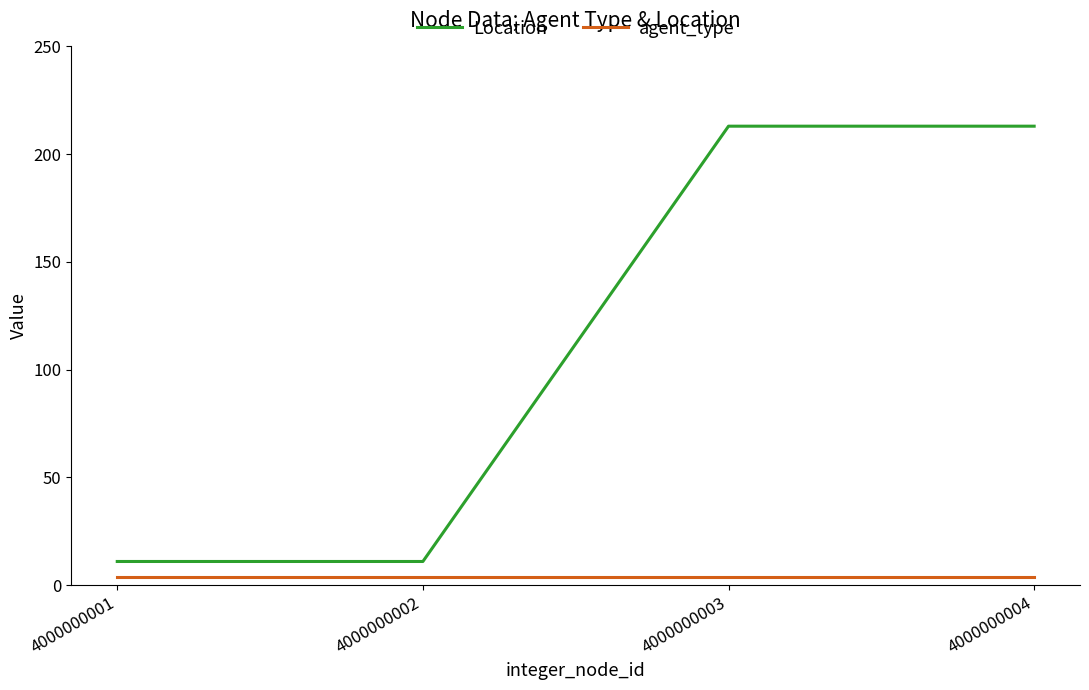

Which series changed the most between 4000000001 and 4000000004?

Location